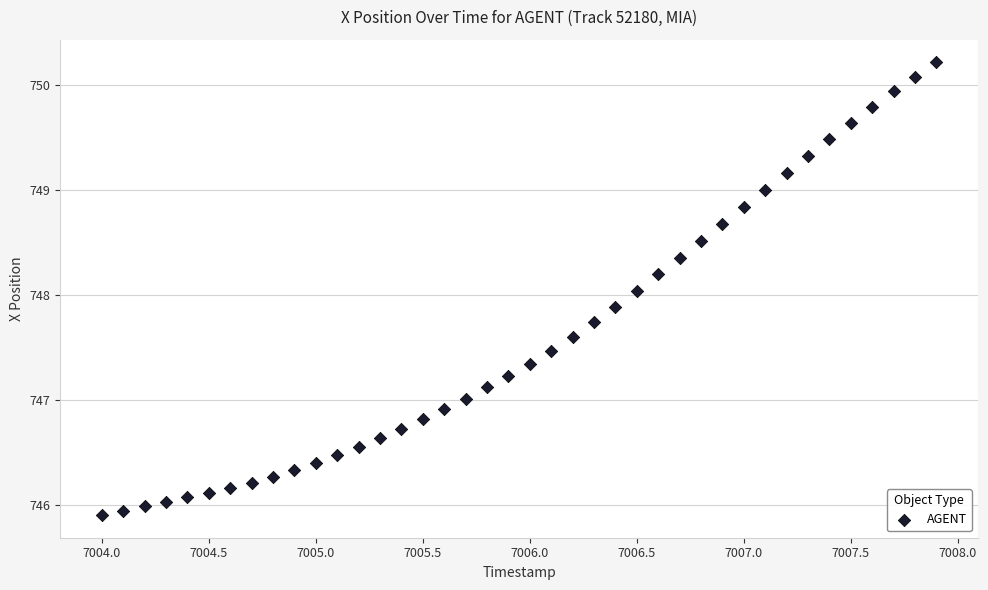

What is the range of X values (max minus min)?

3.9